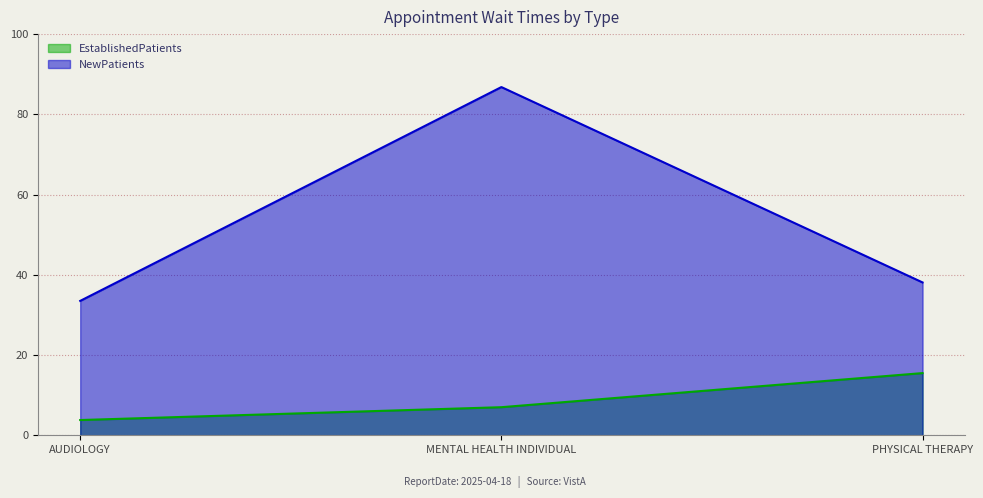

What is the difference between the highest and lowest values at MENTAL HEALTH INDIVIDUAL?

79.8